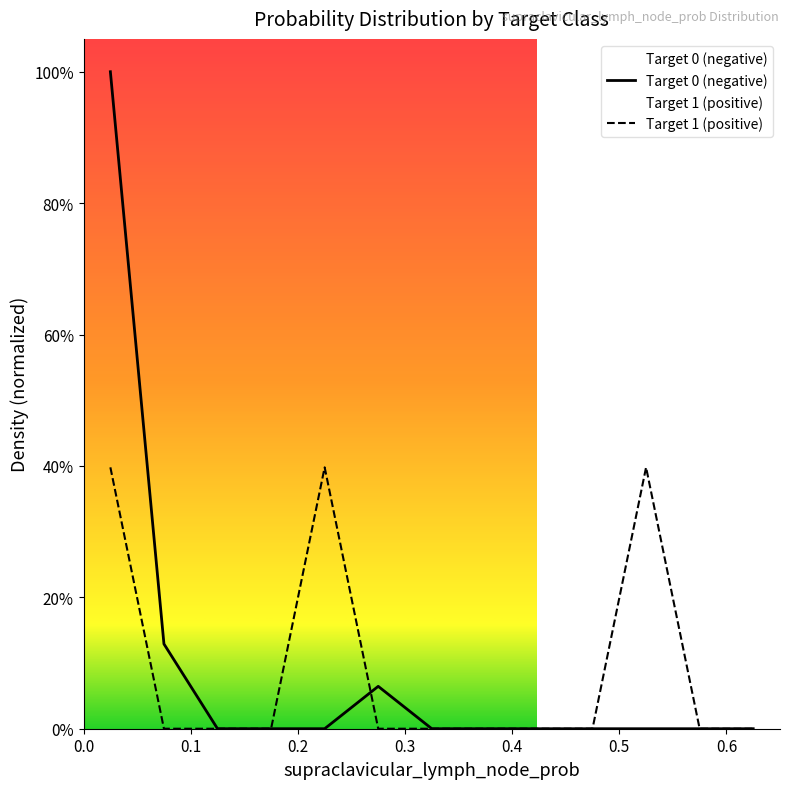

What are all the series names shown in the legend?

Target 0 (negative), Target 1 (positive)